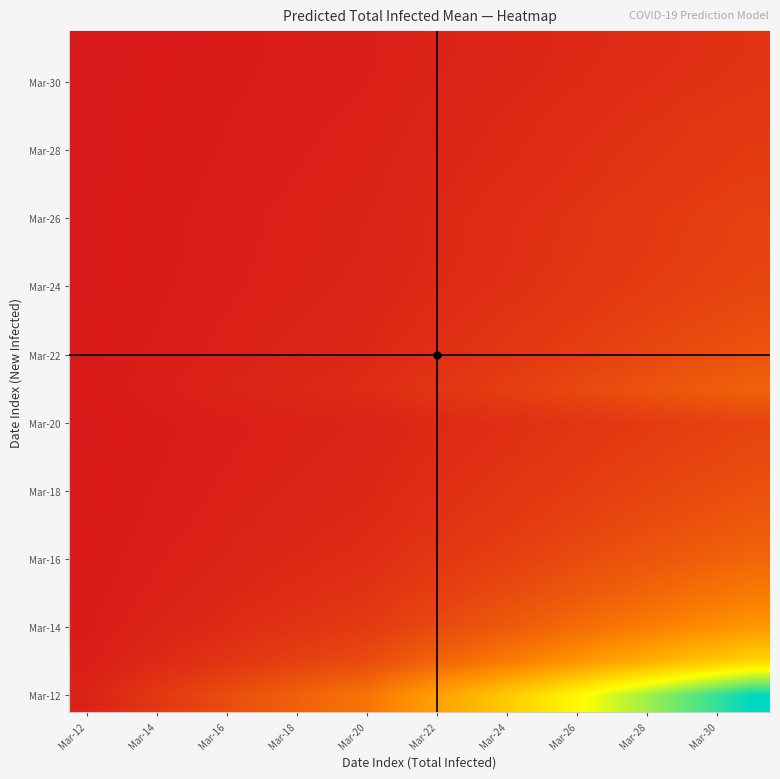

How many distinct data groups are displayed?

20